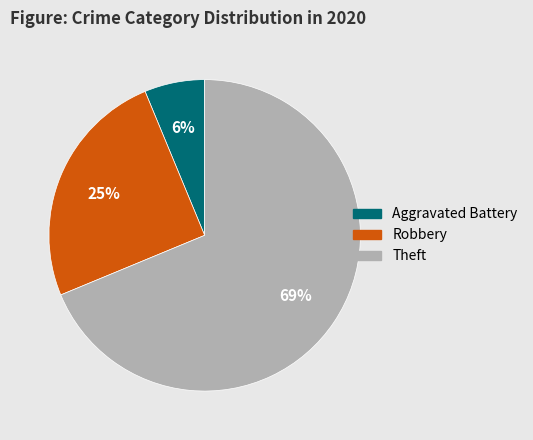

Rank the categories by value from highest to lowest.

Theft, Robbery, Aggravated Battery